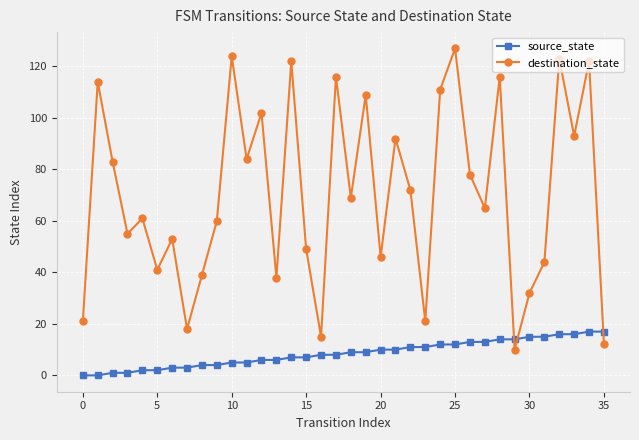

What is the difference between the maximum and minimum values in the destination_state series?

117